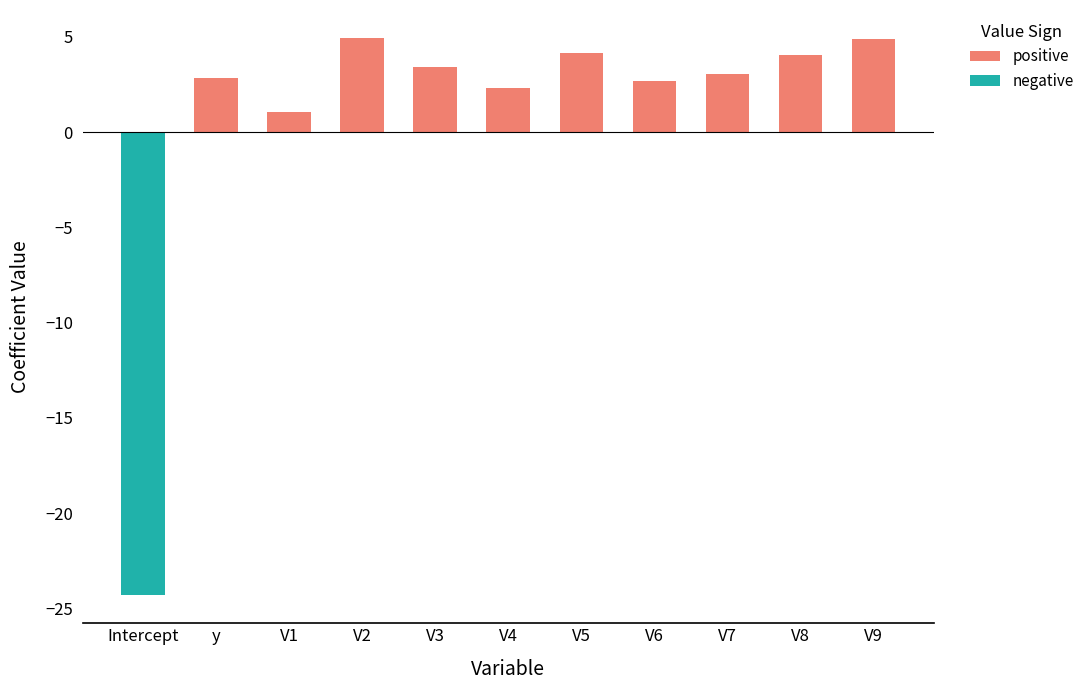

What is the total value across all series at V2?

4.9